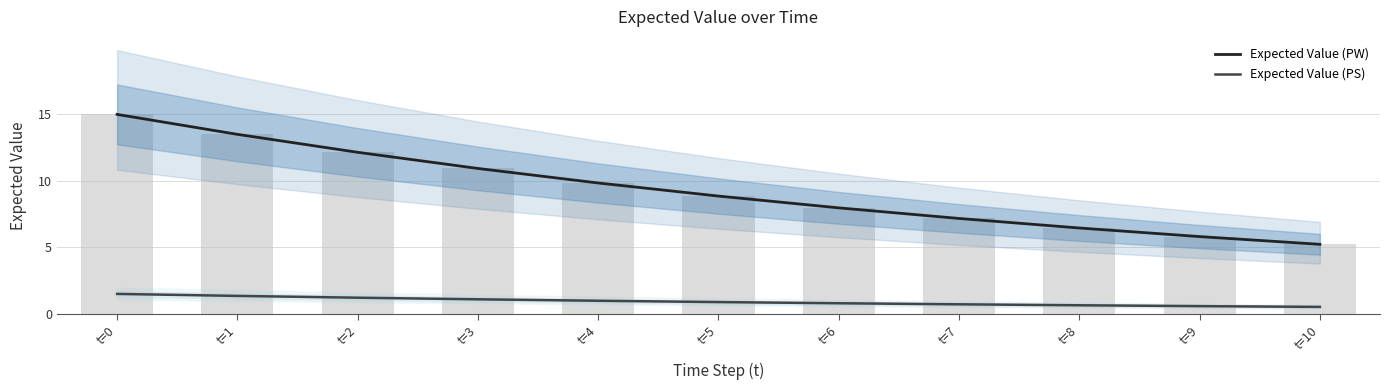

Reading right to left, transcribe all the data shown in this chart.

Expected Value (PW): 5.2	5.8	6.5	7.2	8.0	8.9	9.8	10.9	12.2	13.5	15.0
Expected Value (PS): 0.5	0.6	0.6	0.7	0.8	0.9	1.0	1.1	1.2	1.4	1.5